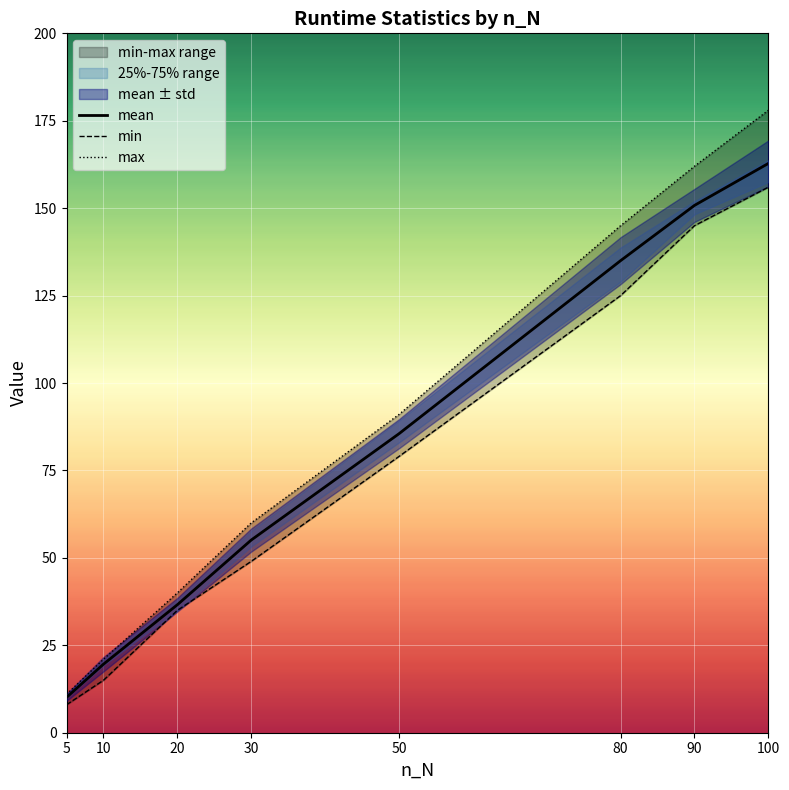

Reading left to right, list all the values displayed in this chart.

mean: 10.1	19.6	36.6	55.1	85.5	135.0	150.8	162.8
min: 8.0	15.0	35.0	49.0	79.0	125.0	145.0	156.0
max: 11.0	21.0	40.0	60.0	91.0	145.0	162.0	178.0